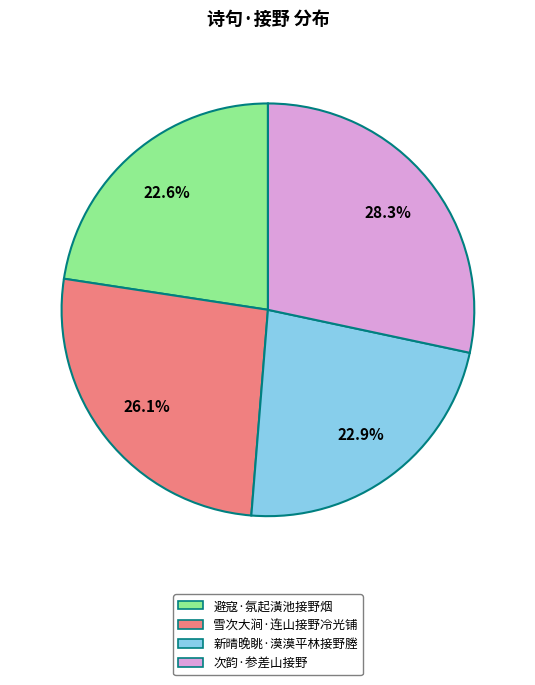

Count the number of slices in the pie.

4